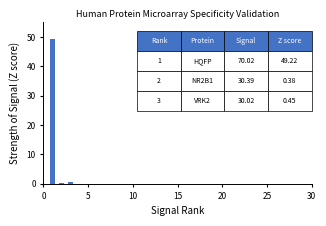

What is the value of the 1st bar from the left?

49.2